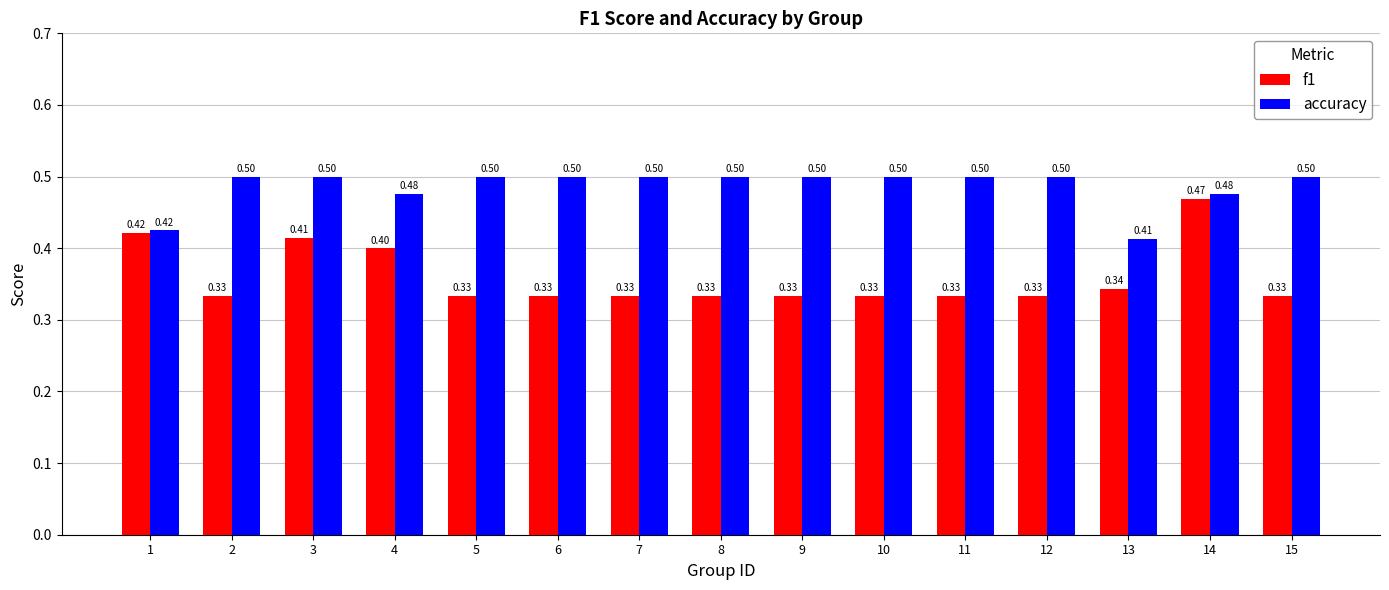

At which category is the sum across all series the highest?

14